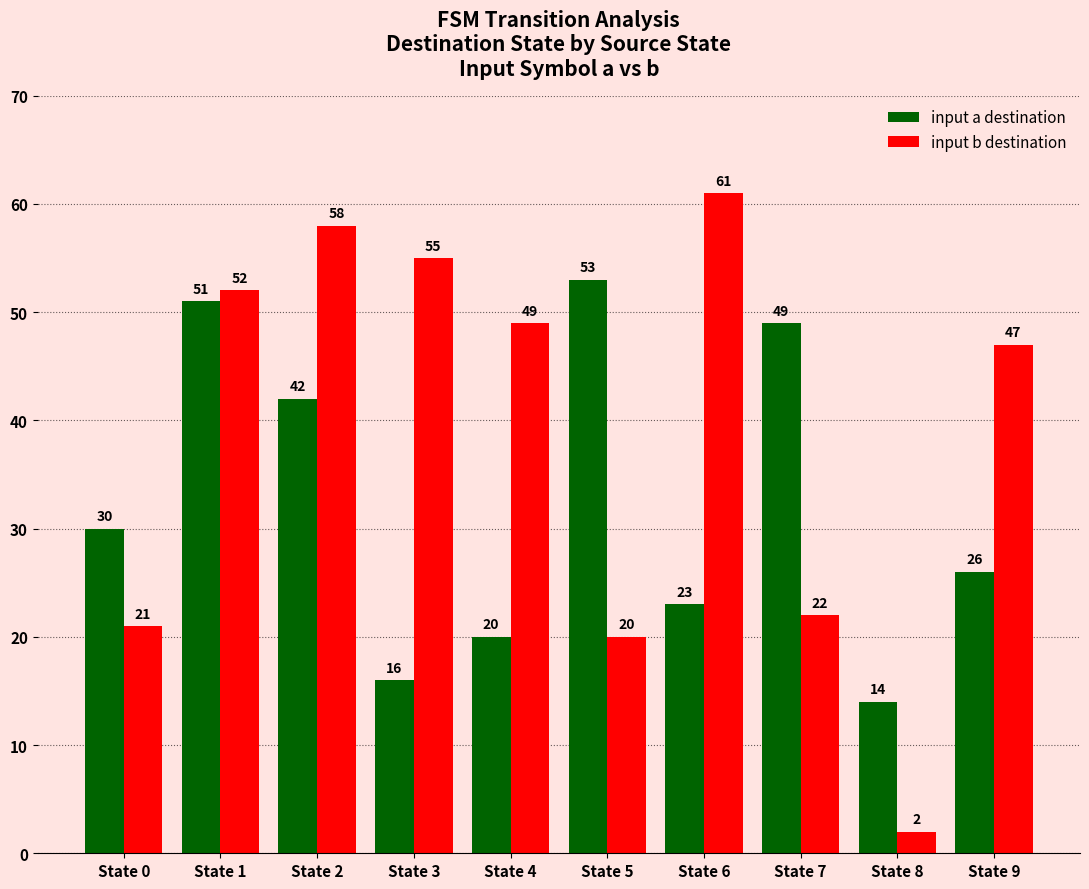

Reading left to right, extract all data points from this chart.

input a destination: 30	51	42	16	20	53	23	49	14	26
input b destination: 21	52	58	55	49	20	61	22	2	47